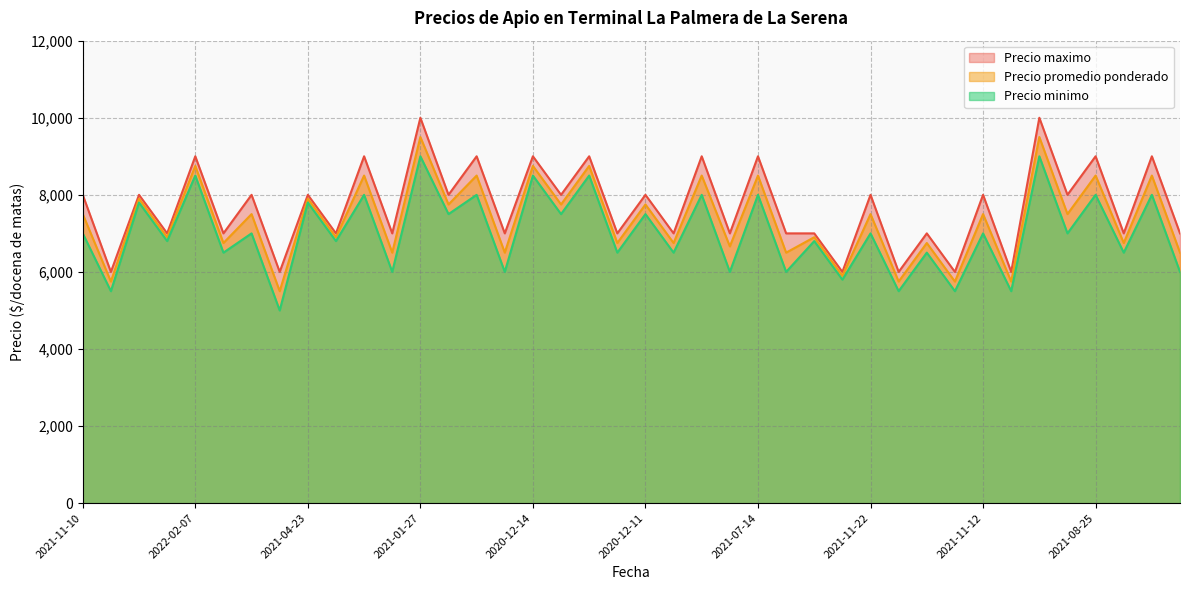

What are all the series names shown in the legend?

Precio maximo, Precio promedio ponderado, Precio minimo